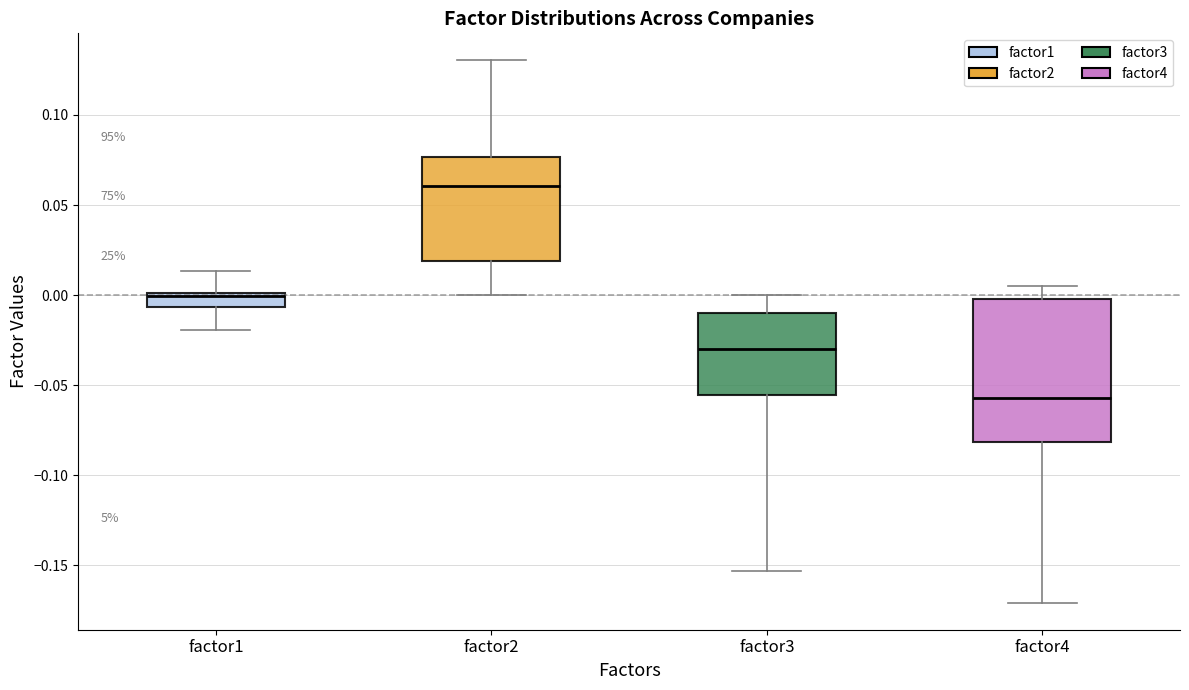

Which box's median line is the lowest?

factor4